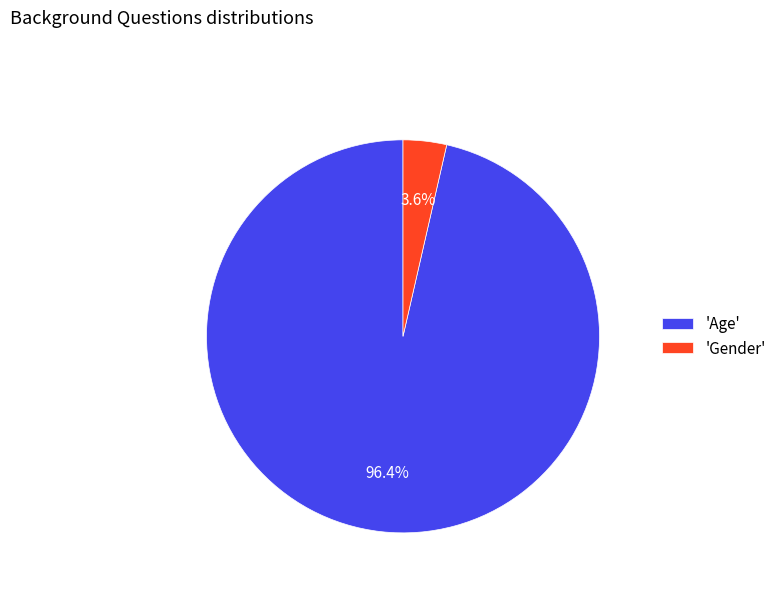

Rank the categories by value from lowest to highest.

'Gender', 'Age'